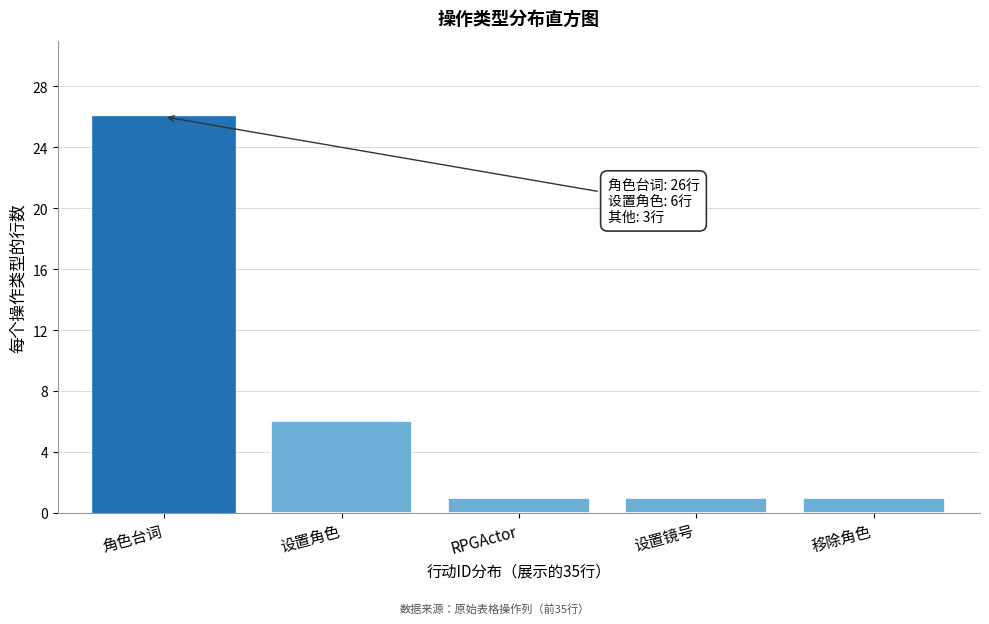

Reading left to right, transcribe all the data shown in this chart.

26	6	1	1	1